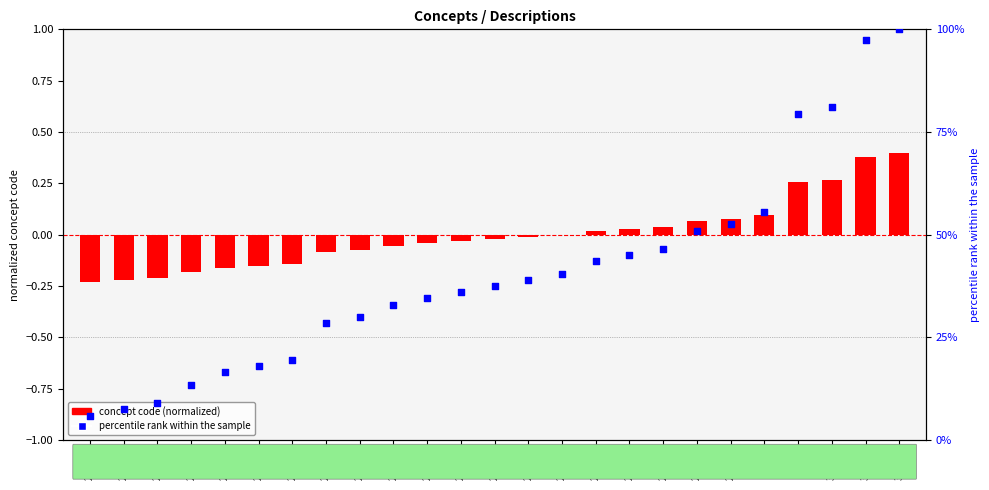

Which series contains the lowest Y value?

concept code (normalized)